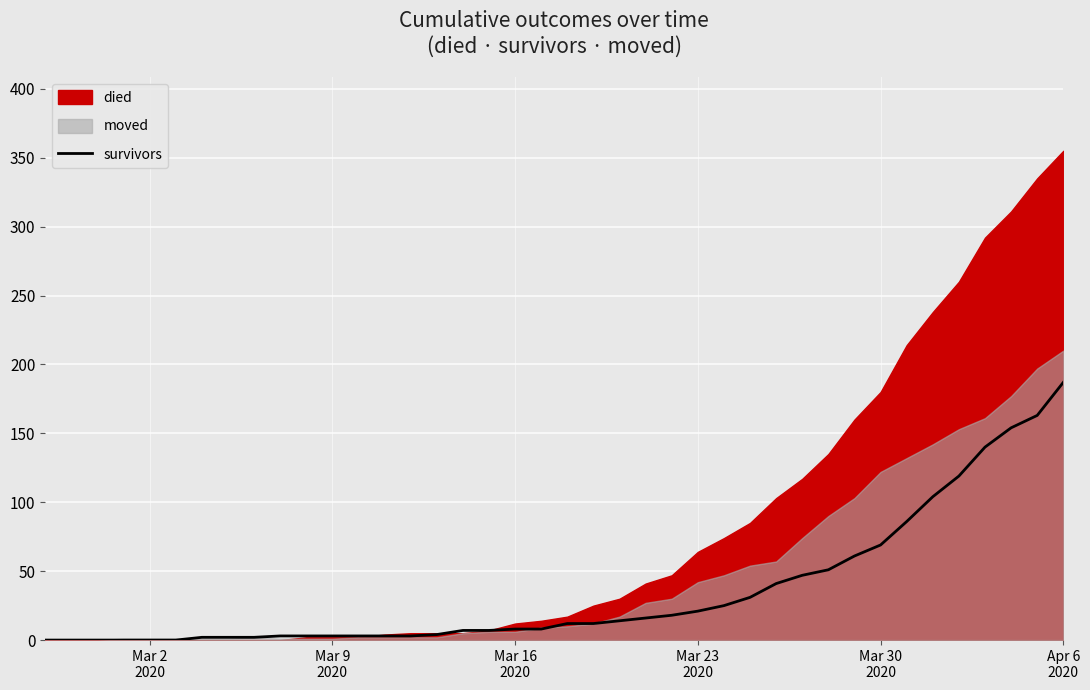

What is the highest value of the survivors series?

187